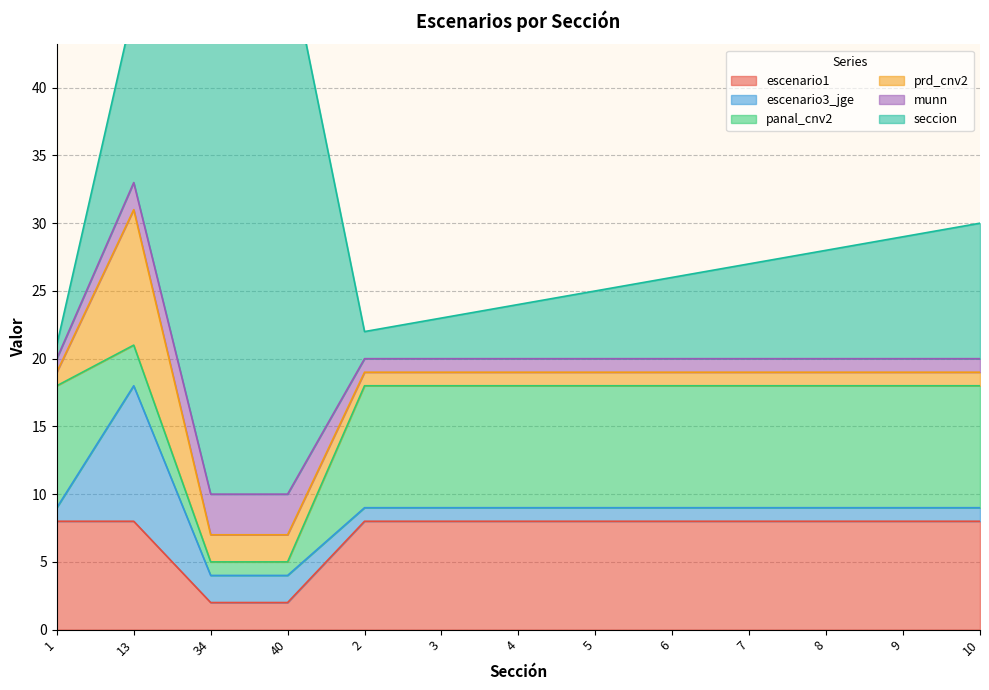

Where is the first local maximum for prd_cnv2?

13